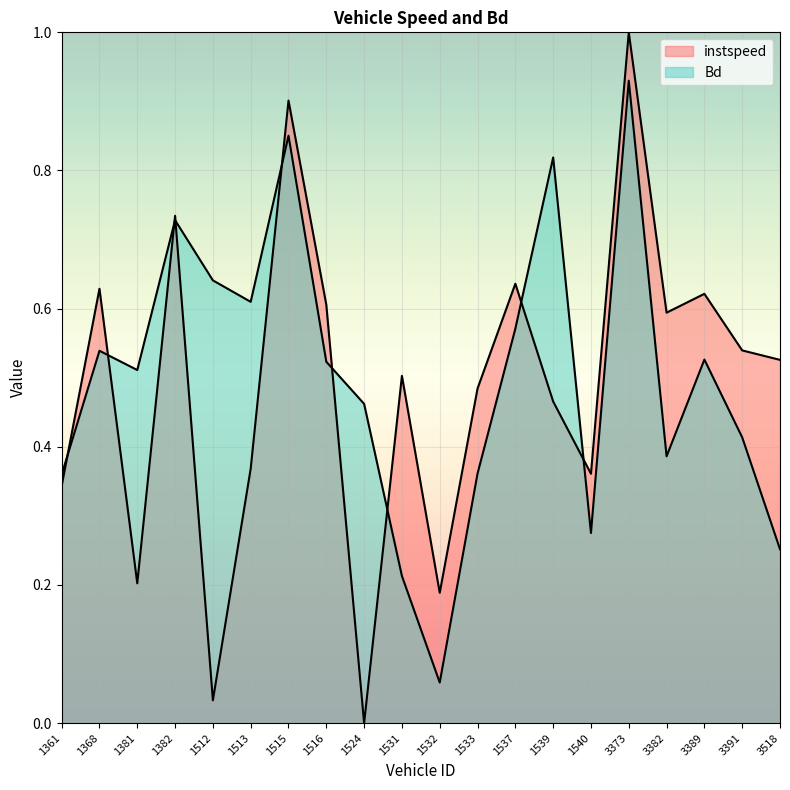

List the series in order of their overall mean, highest first.

Bd, instspeed